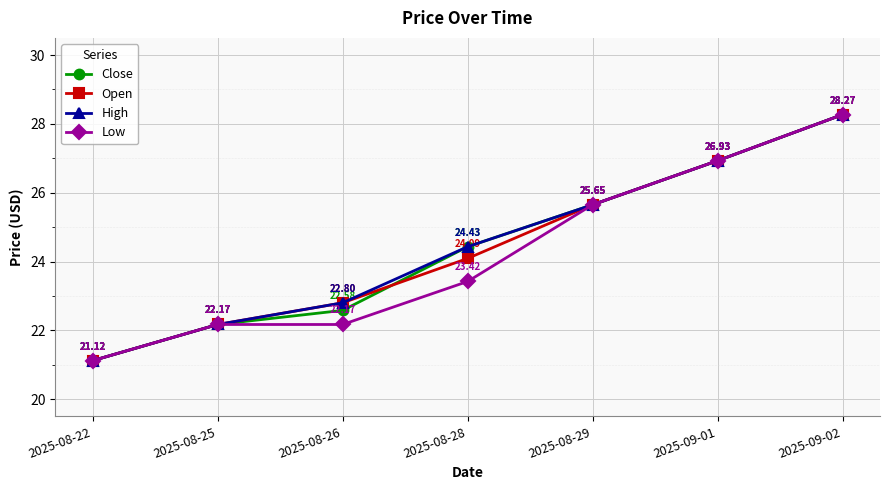

What is the minimum value shown in the chart?

21.1